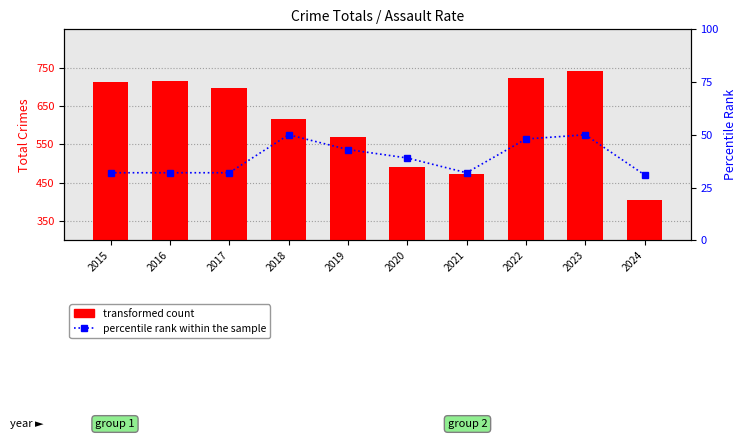

Which series has the largest range (max minus min)?

transformed count